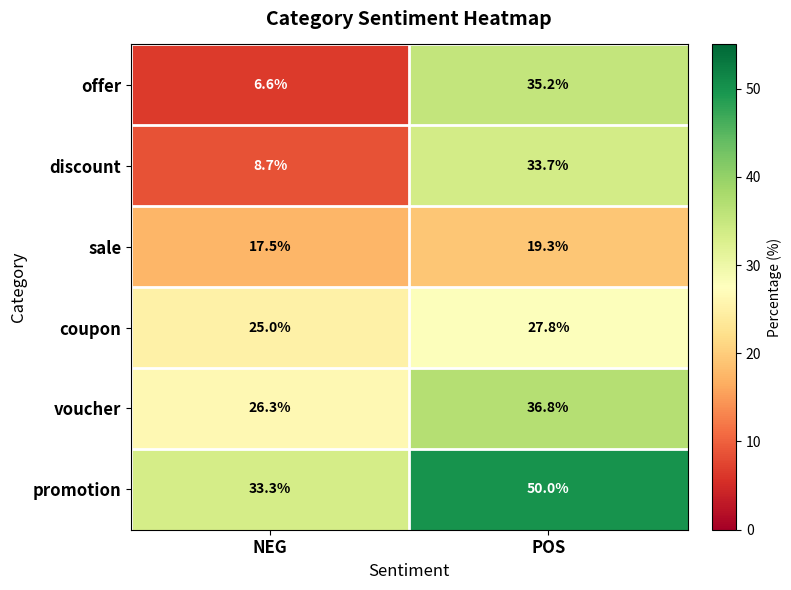

What is the sum of the coupon values at NEG and POS?

52.8